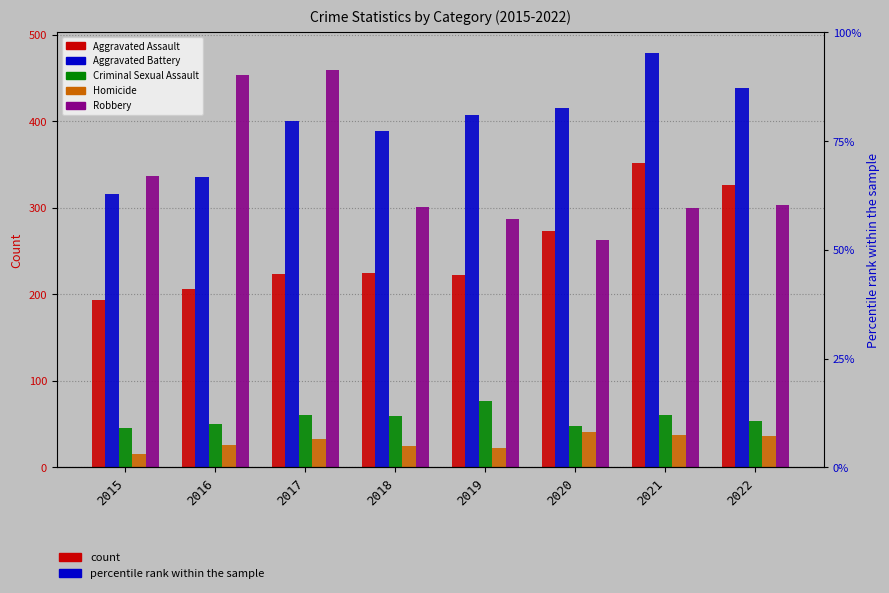

Are the bars grouped side by side (vs. stacked)?

Yes